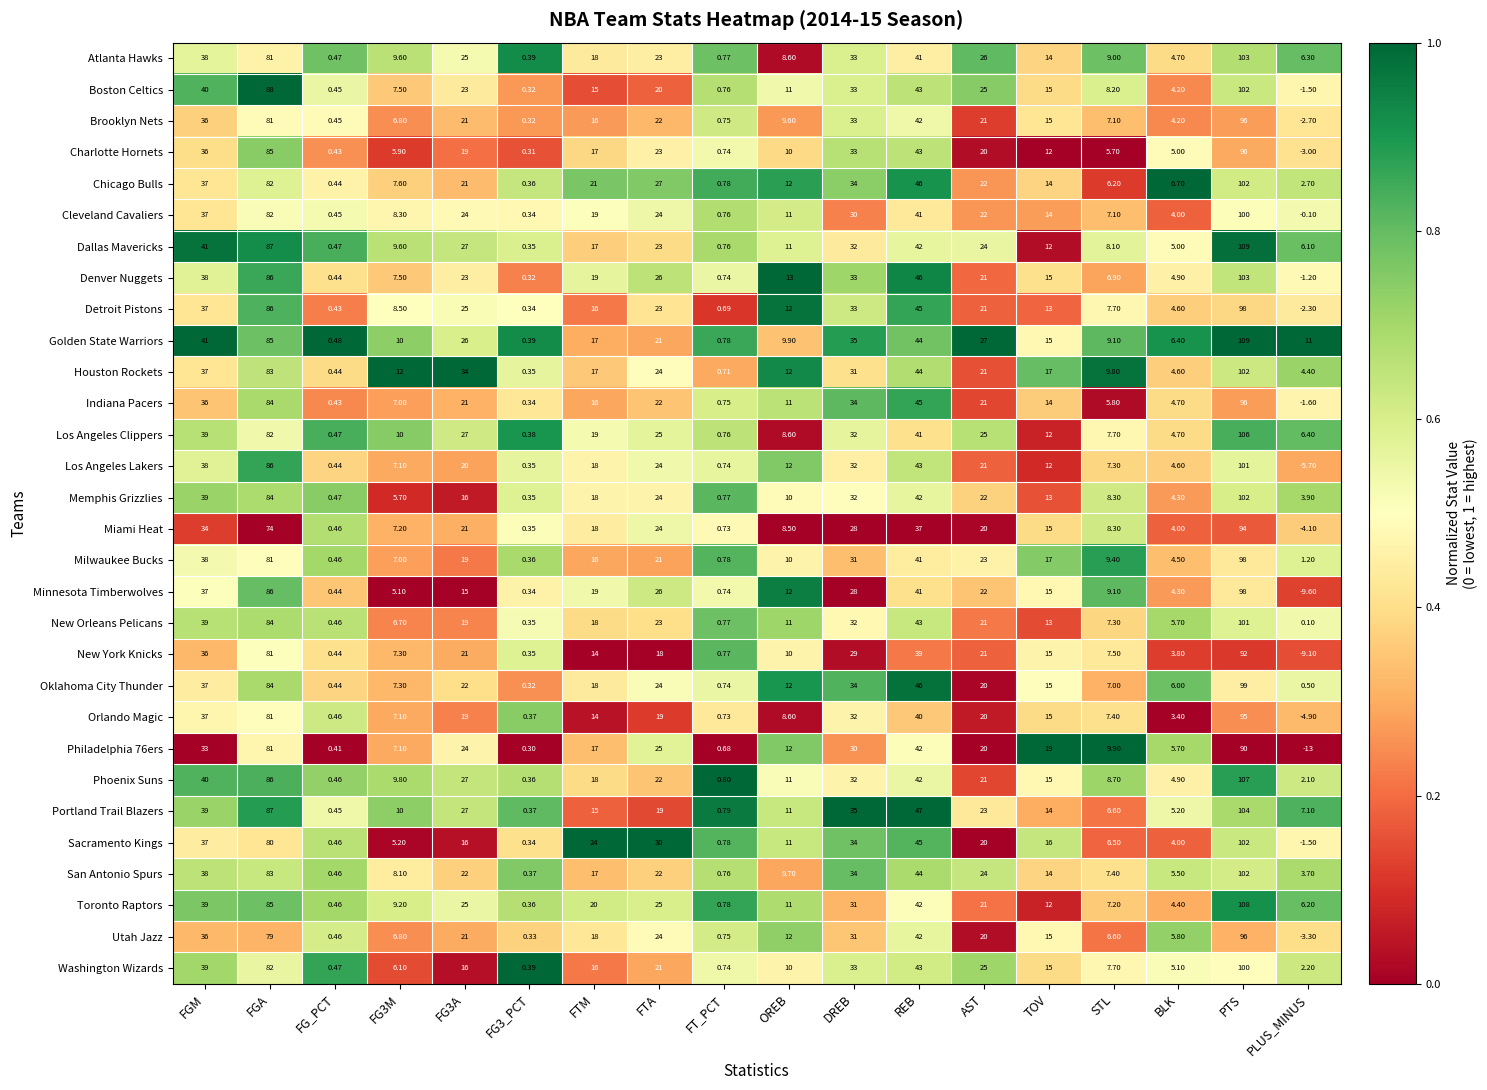

At which label does Washington Wizards reach its peak?

PTS